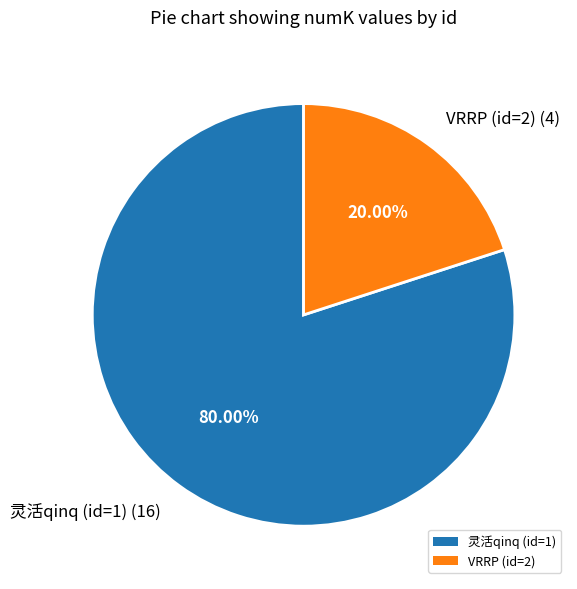

To the nearest percent, what portion does VRRP (id=2) represent?

20%